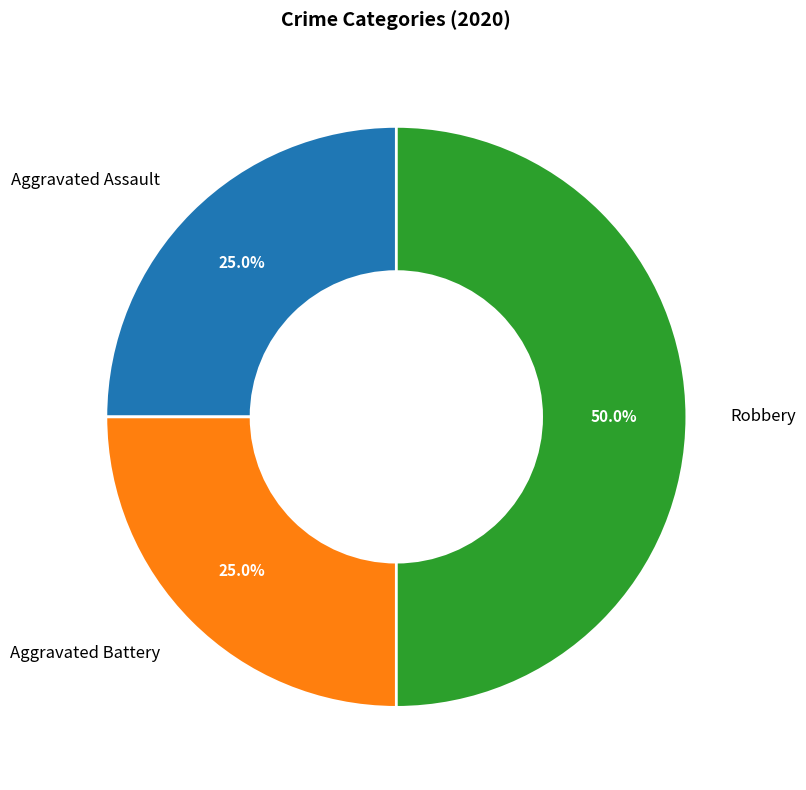

Which slice is the largest?

Robbery